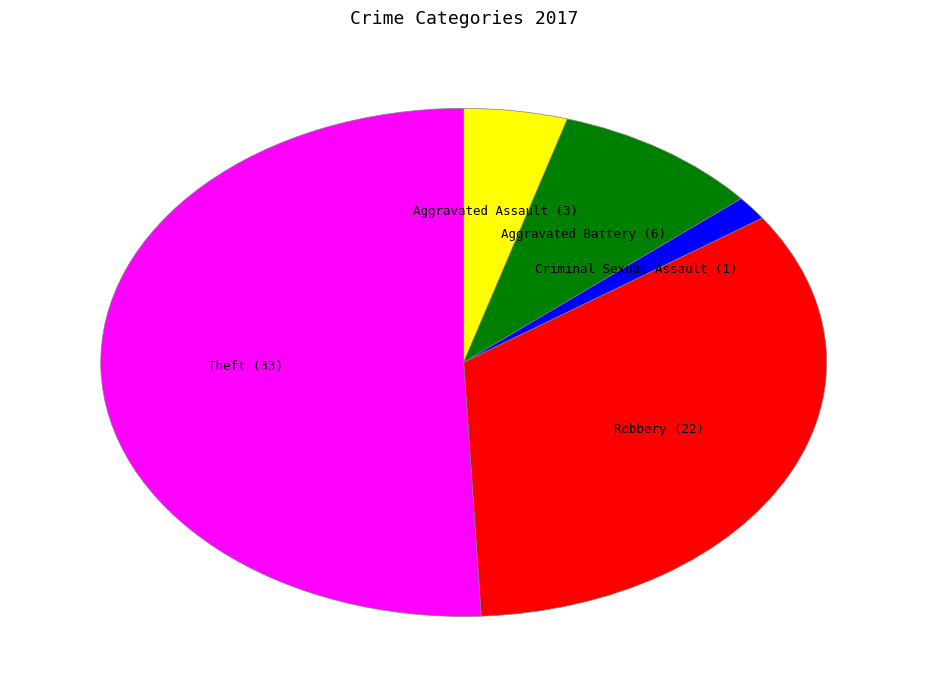

To the nearest percent, what is the combined percentage of Theft and Criminal Sexual Assault?

52%